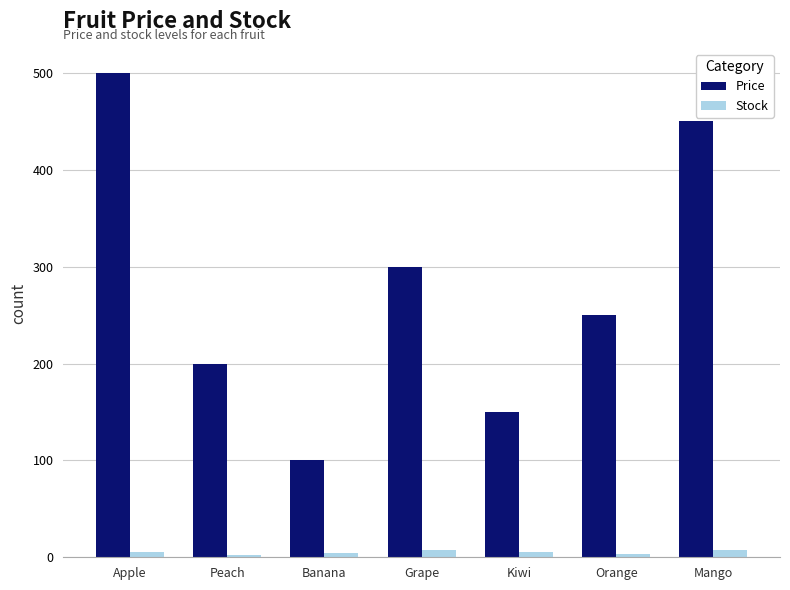

Rank the series by their maximum value, from lowest to highest.

Stock, Price